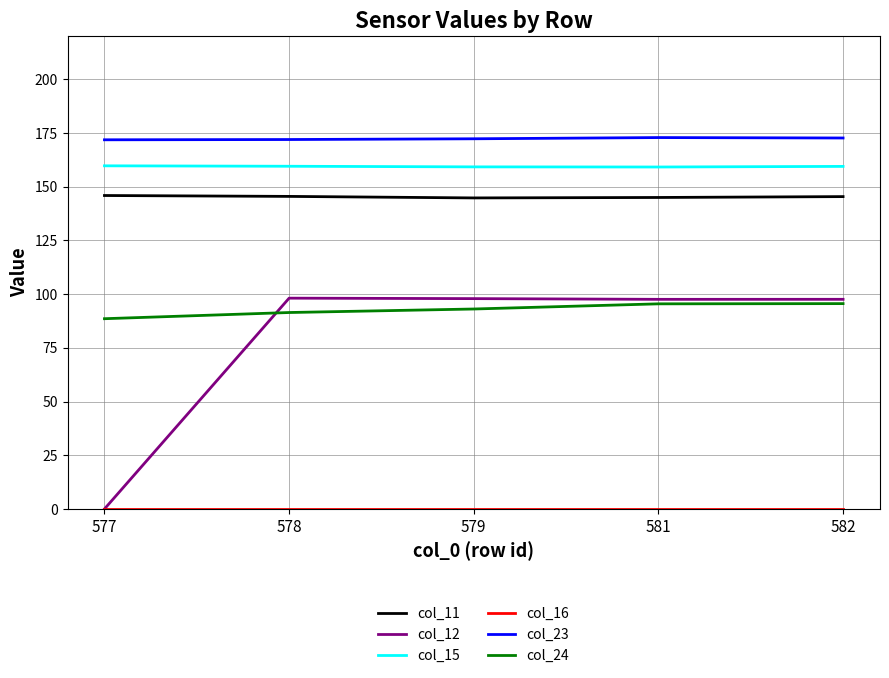

What is the spread (max minus min) of values at 582?

172.7